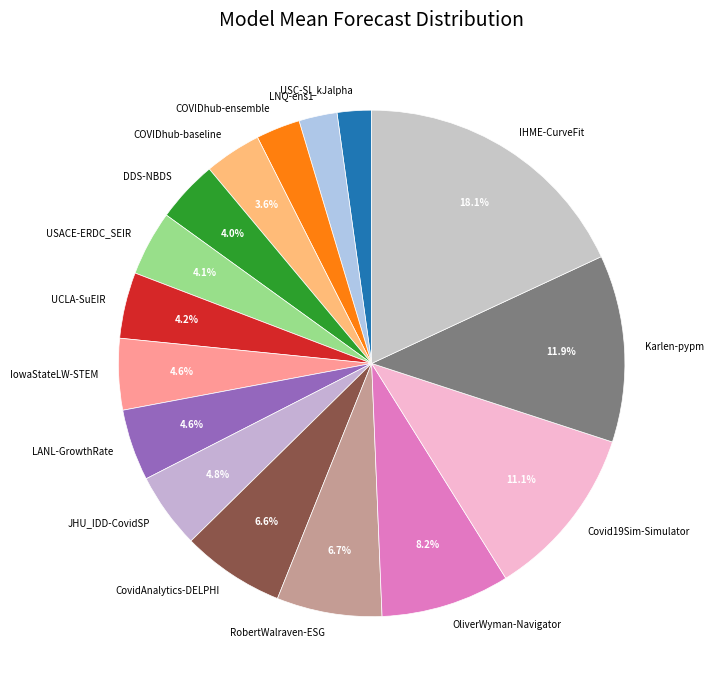

Which slice is the largest?

IHME-CurveFit